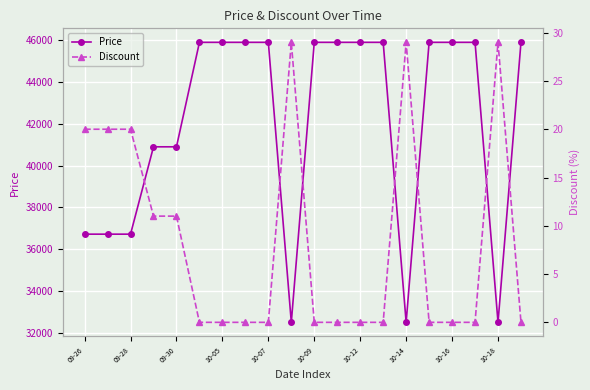

Count the Price values in the range 36720 to 45900.

17